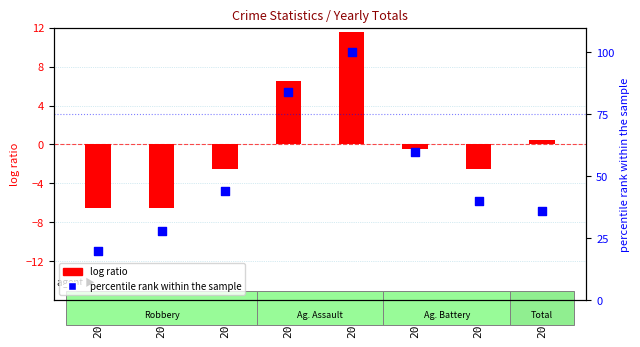

What is the change in value from 2015 to 2021?

+20.0